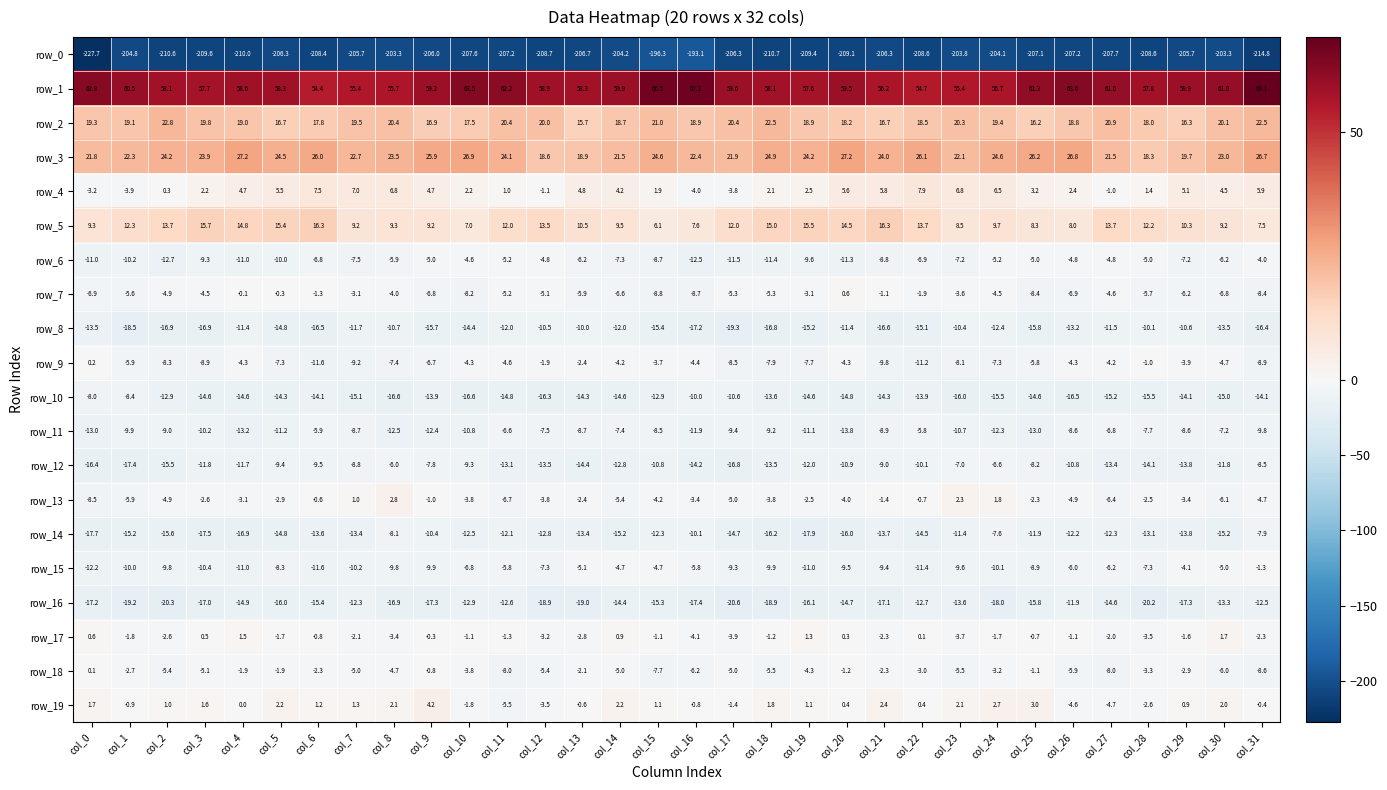

Is the value of row_11 at col_17 greater than the value of row_4 at col_5?

No